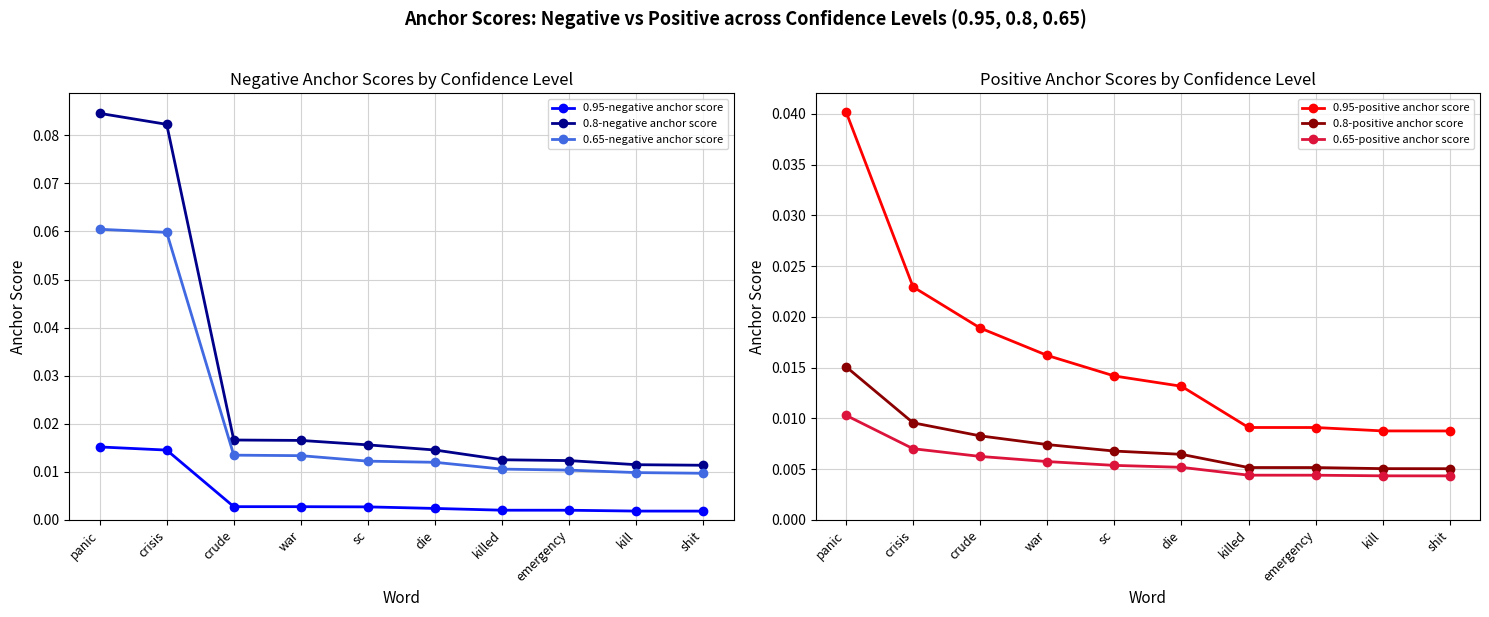

Count the number of data series in this chart.

6